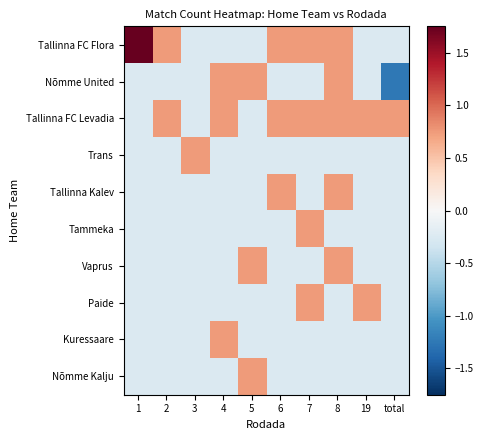

At which category is the sum across all series the highest?

8